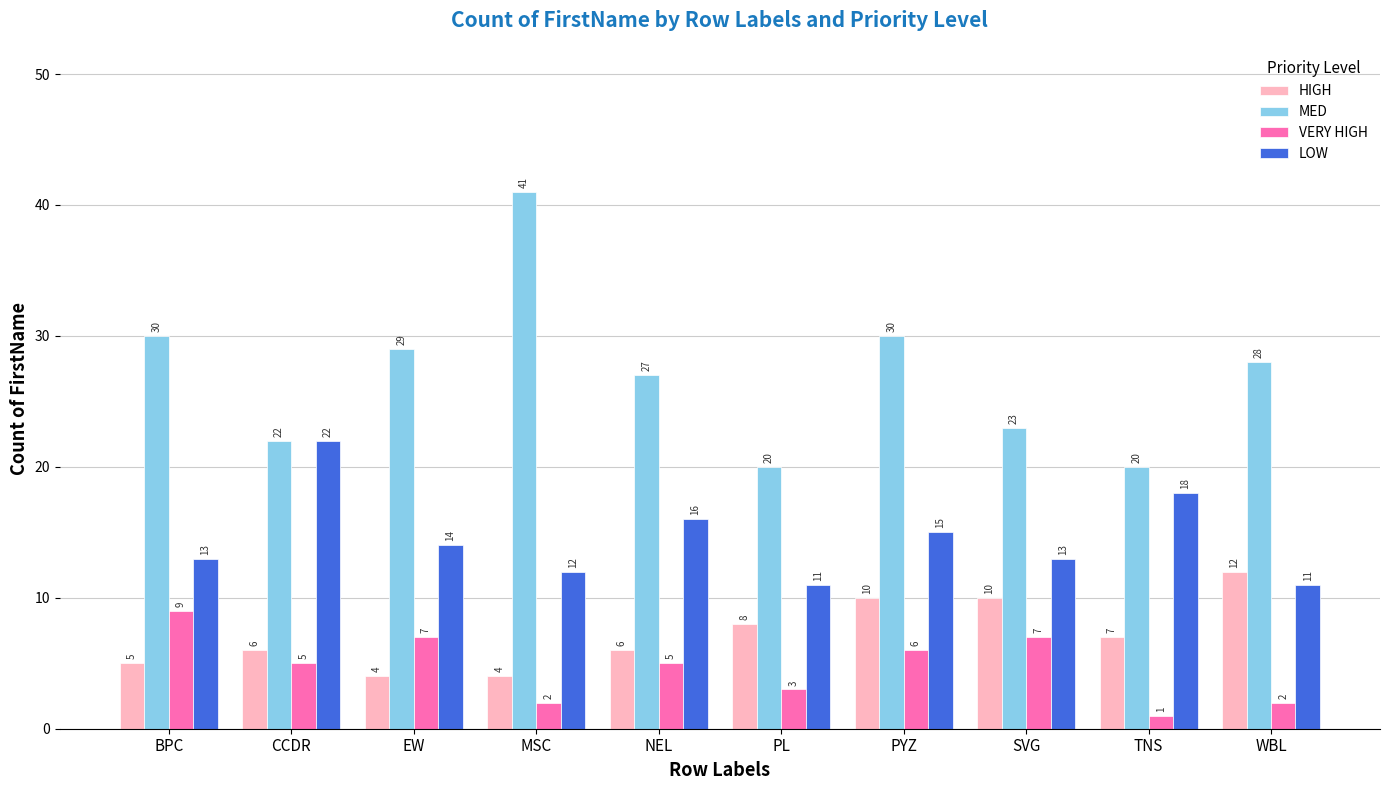

Where is LOW nearest to the value 16?

NEL